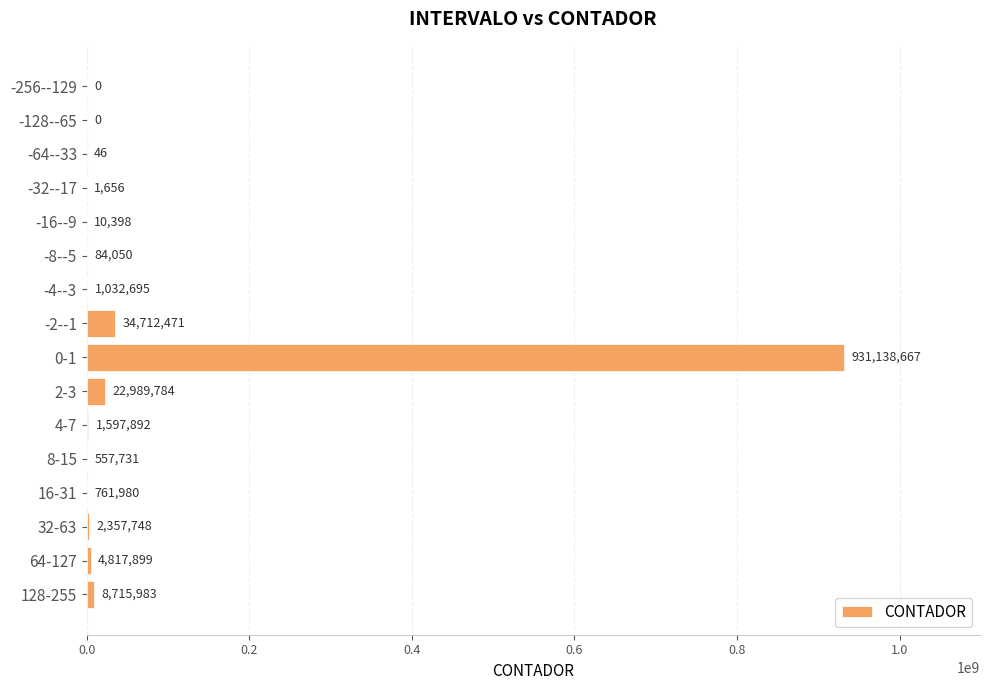

Reading bottom to top, what are all the values shown in this chart?

128-255=8715983	64-127=4817899	32-63=2357748	16-31=761980	8-15=557731	4-7=1597892	2-3=22989784	0-1=931138667	-2--1=34712471	-4--3=1032695	-8--5=84050	-16--9=10398	-32--17=1656	-64--33=46	-128--65=0	-256--129=0